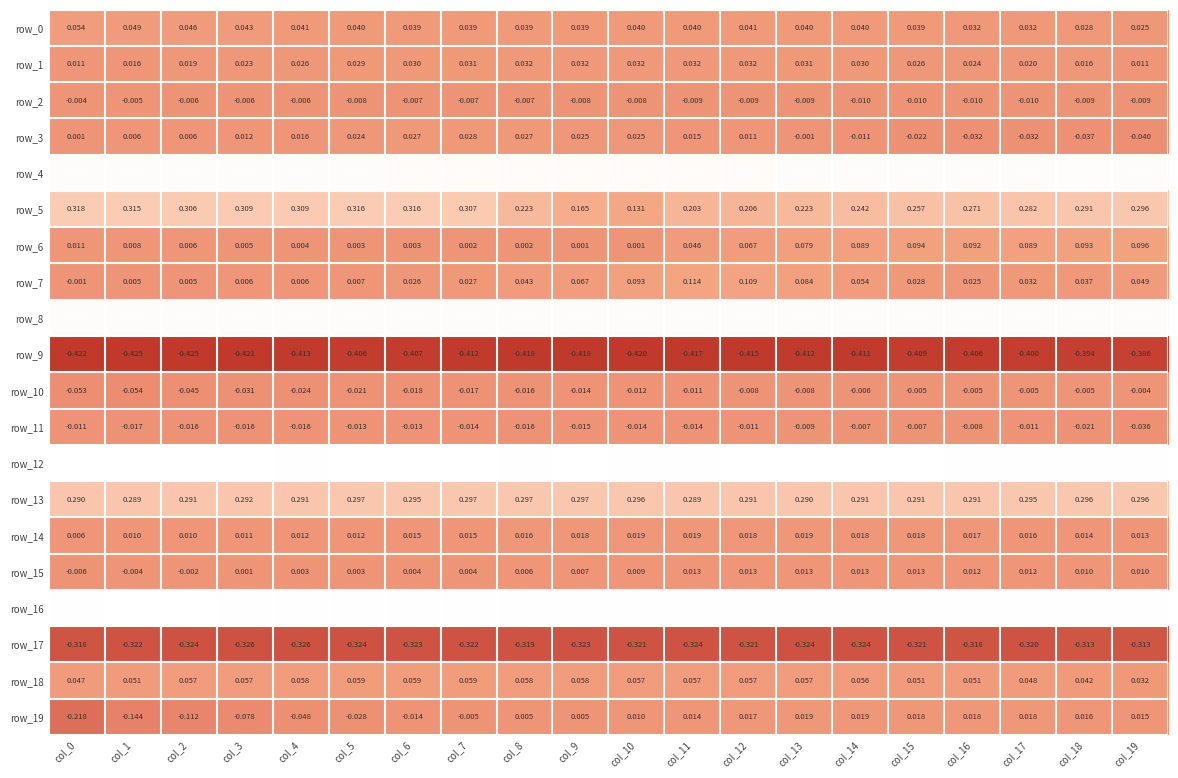

How many series are shown in this chart?

20